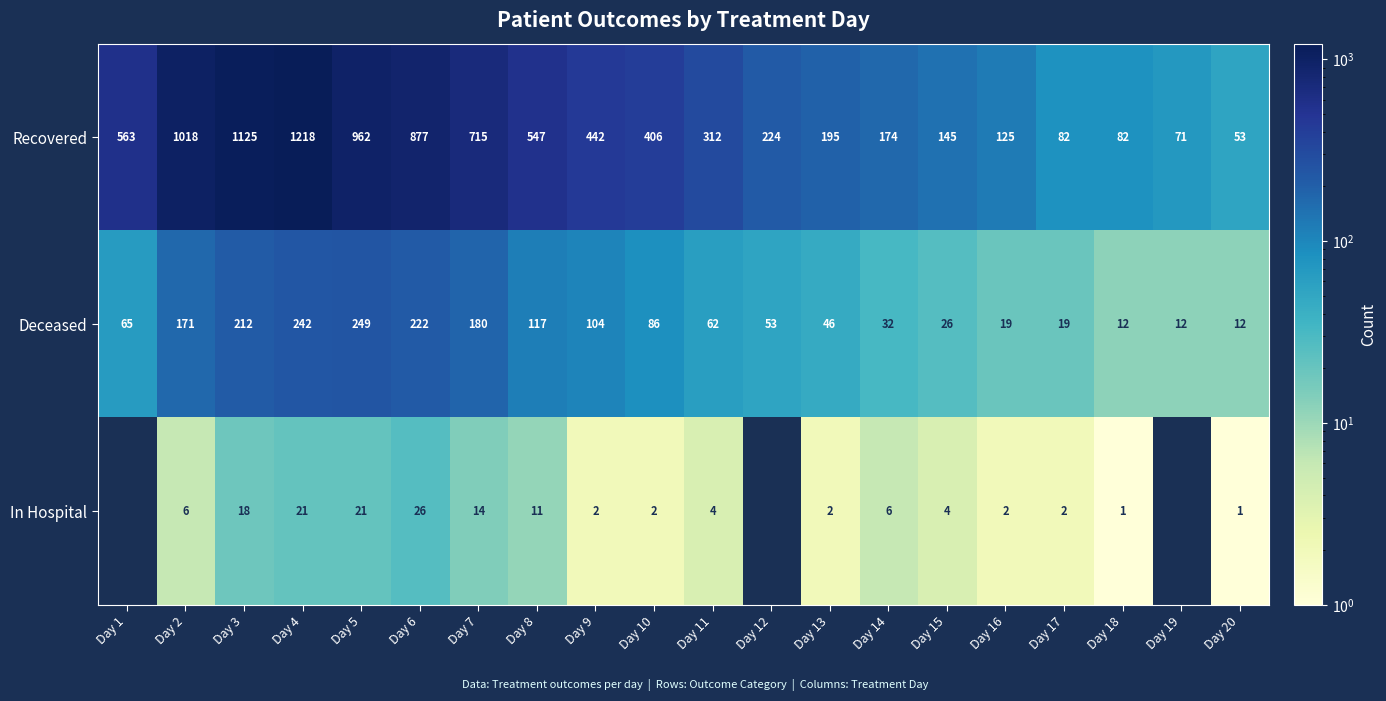

What is the difference between the maximum and minimum values in the Deceased series?

237